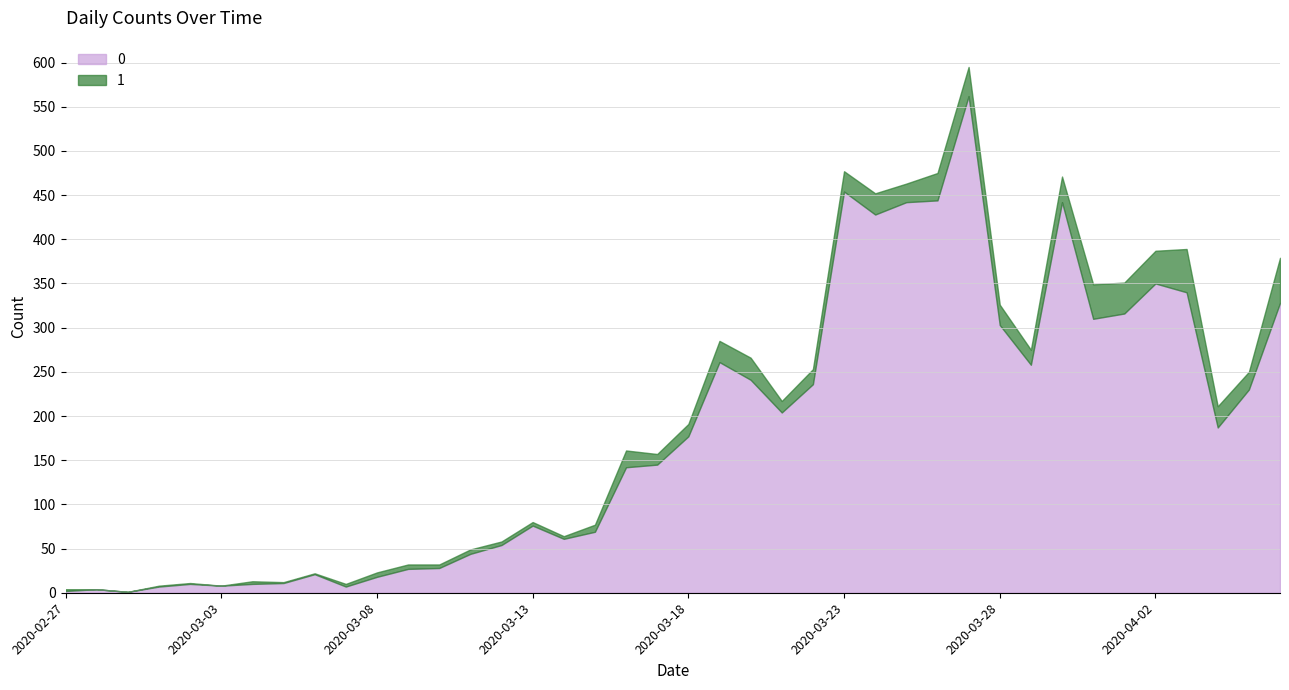

At 2020-04-02, list the series in order from largest to smallest.

0, 1